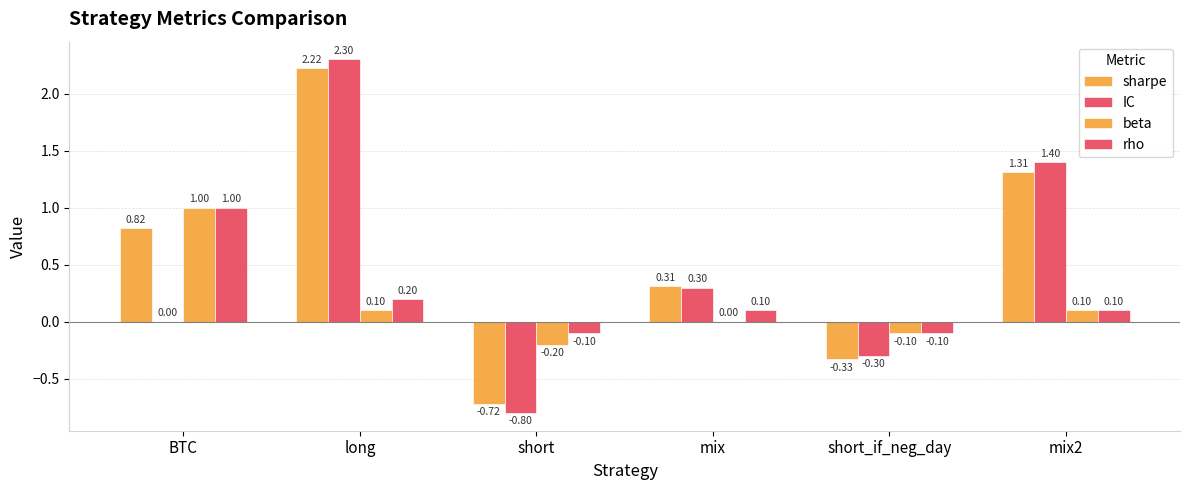

What is the sum of the IC values at BTC and long?

2.3